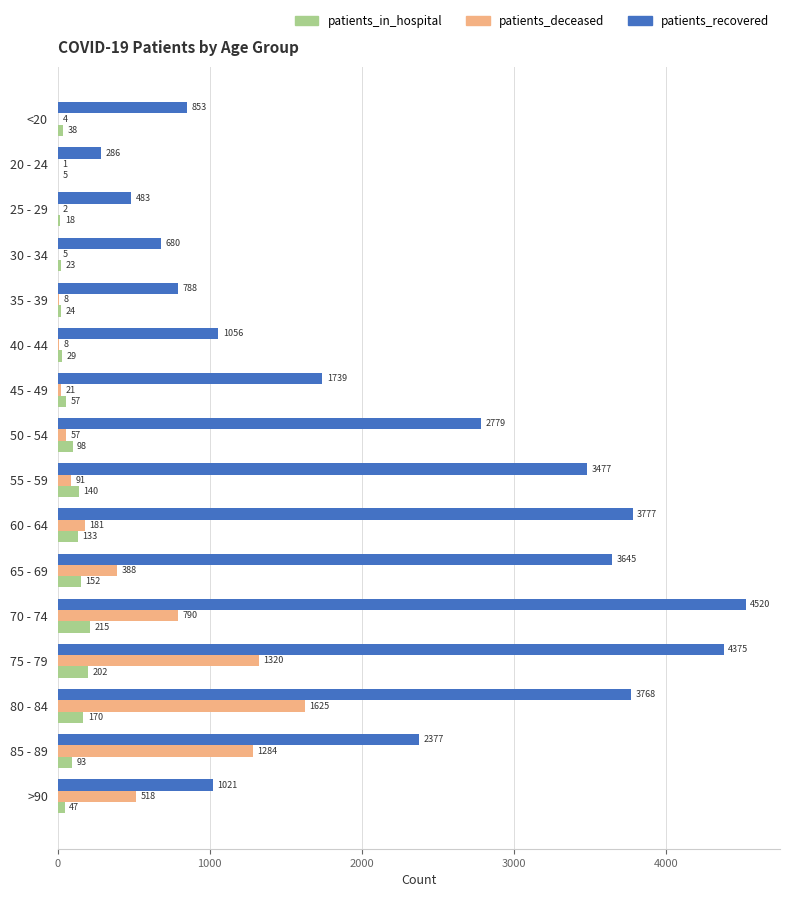

The patients_in_hospital series shows 98 at 50 - 54. True or false?

True